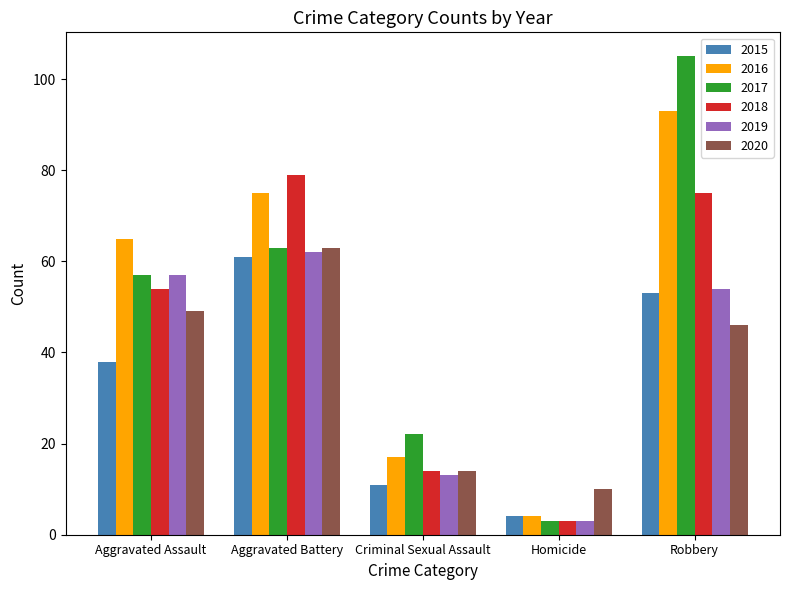

How many bars are there in each group?

6